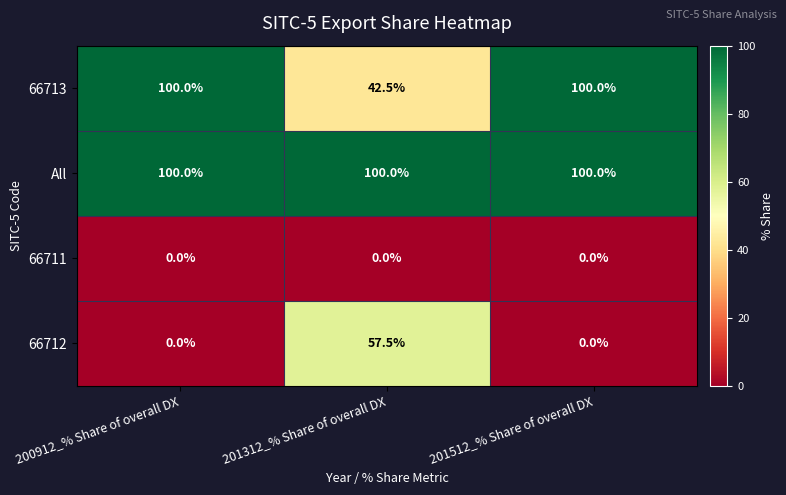

What is the difference between the maximum and minimum values in the 66713 series?

57.5